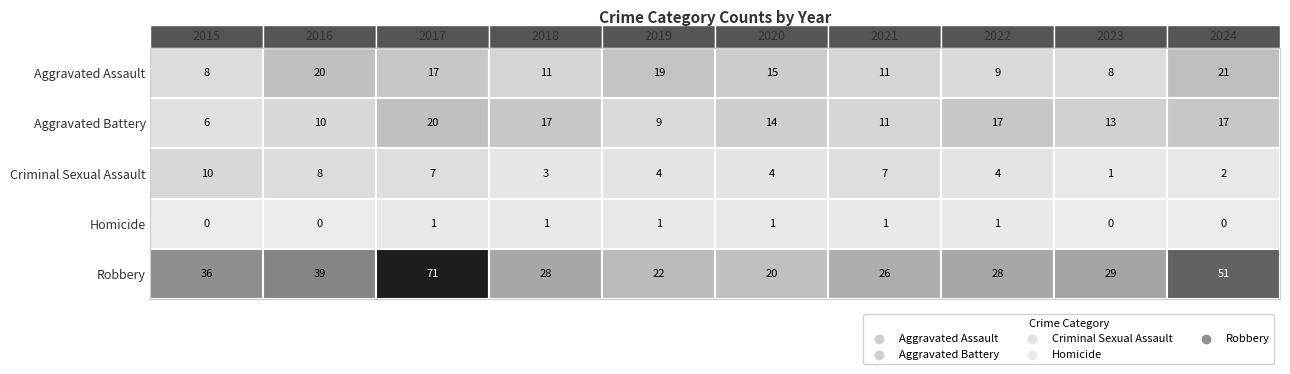

Reading left to right, transcribe all the data shown in this chart.

Aggravated Assault: 8	20	17	11	19	15	11	9	8	21
Aggravated Battery: 6	10	20	17	9	14	11	17	13	17
Criminal Sexual Assault: 10	8	7	3	4	4	7	4	1	2
Homicide: 0	0	1	1	1	1	1	1	0	0
Robbery: 36	39	71	28	22	20	26	28	29	51